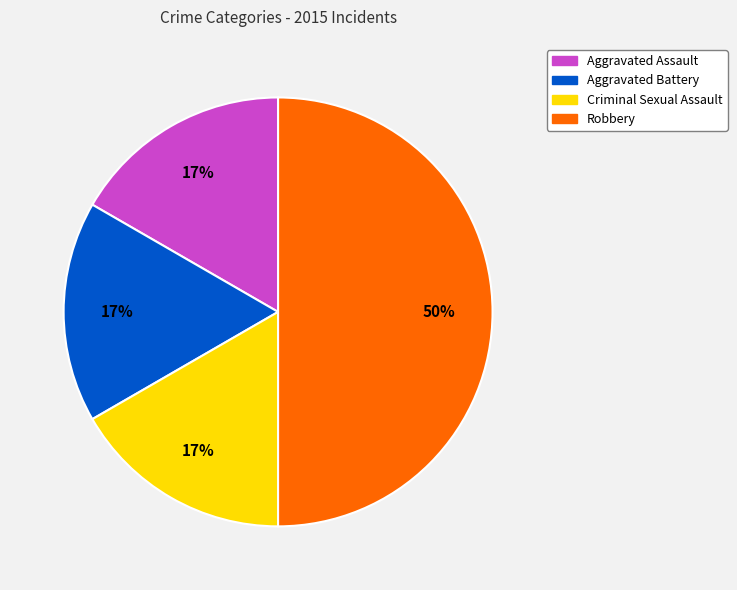

What percentage is the Criminal Sexual Assault slice, to the nearest percent?

17%